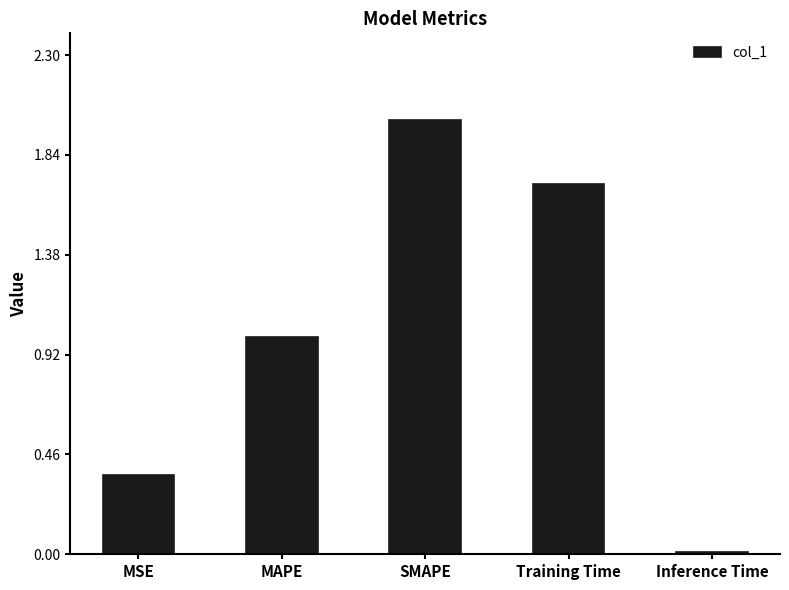

What is the difference between the maximum and minimum values?

2.0